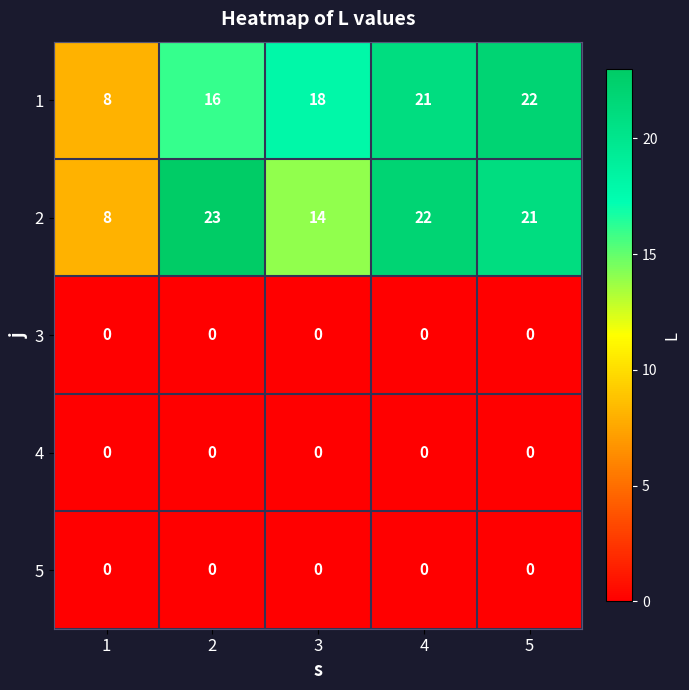

Reading left to right, extract all data points from this chart.

1: 1=8	2=16	3=18	4=21	5=22
2: 1=8	2=23	3=14	4=22	5=21
3: 1=0	2=0	3=0	4=0	5=0
4: 1=0	2=0	3=0	4=0	5=0
5: 1=0	2=0	3=0	4=0	5=0